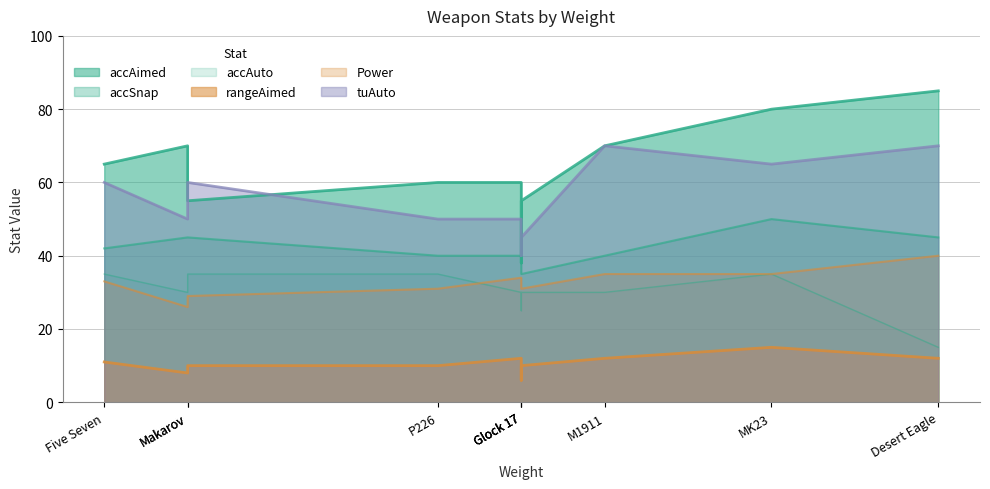

What is the total value across all series at MK23?

280